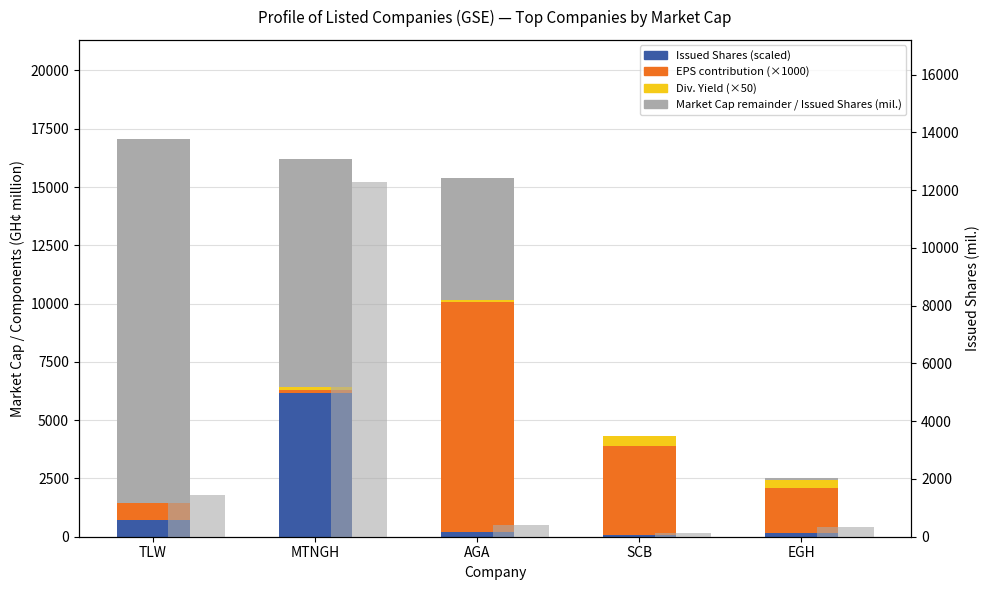

Between AGA and EGH, which series saw the biggest shift?

EPS contribution (×1000)